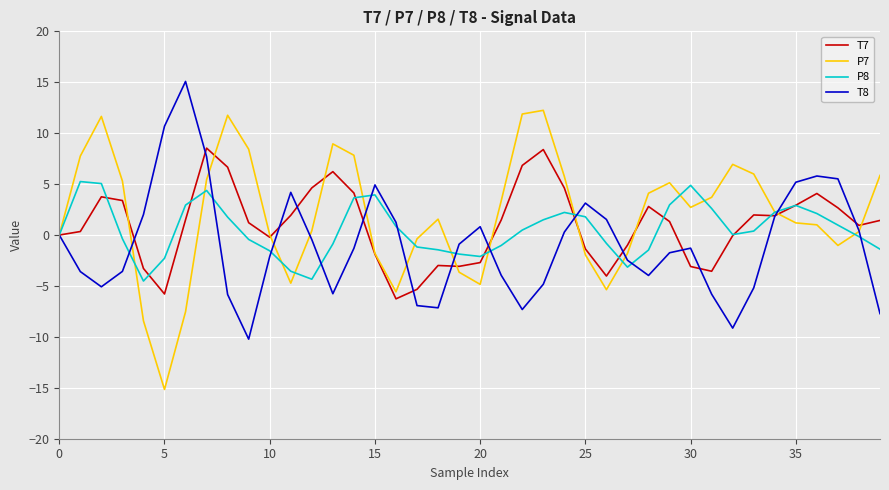

Which series has the widest spread of values?

P7